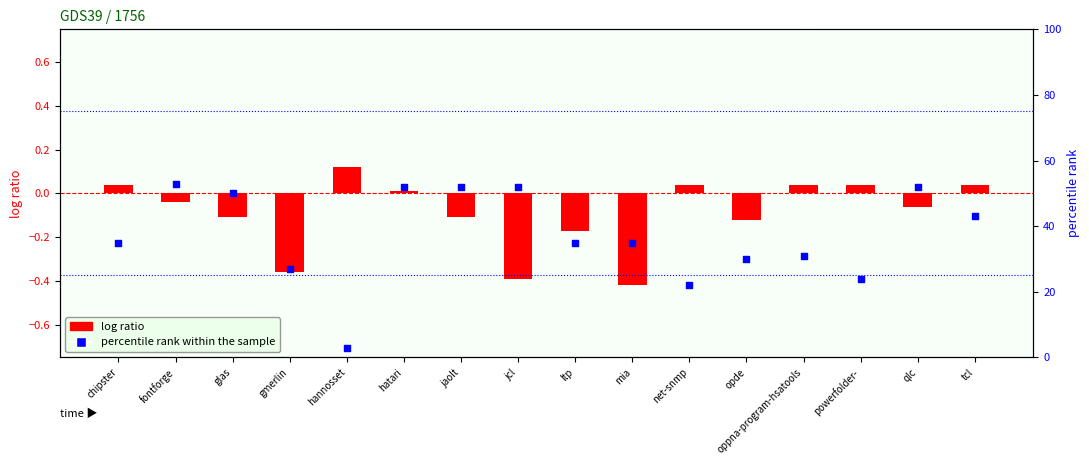

Which series contains the lowest Y value?

log ratio